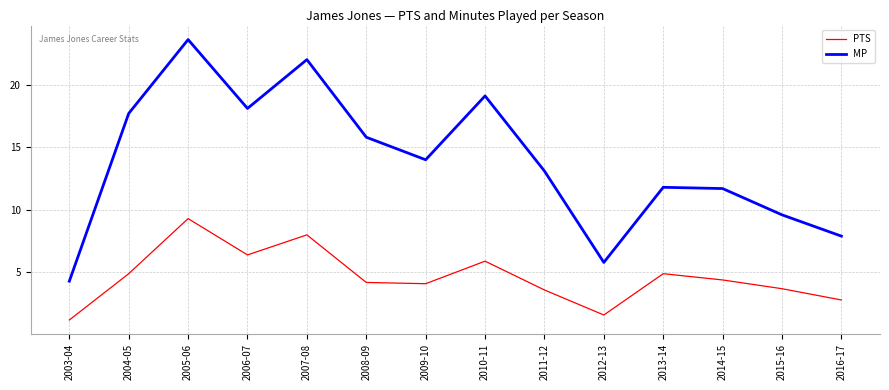

Which series has the largest total across all categories?

MP